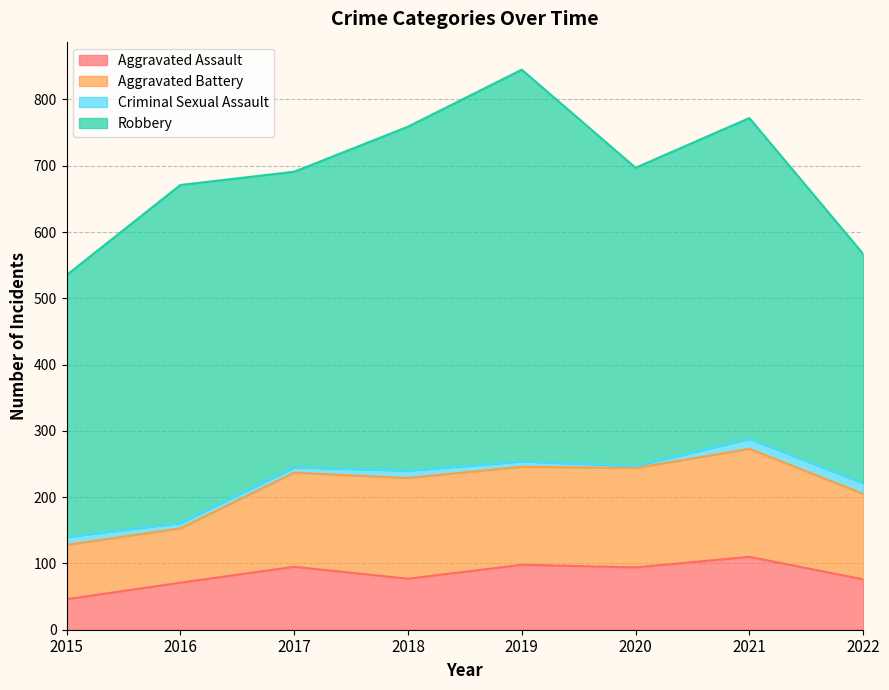

At which category is the sum across all series the highest?

2019